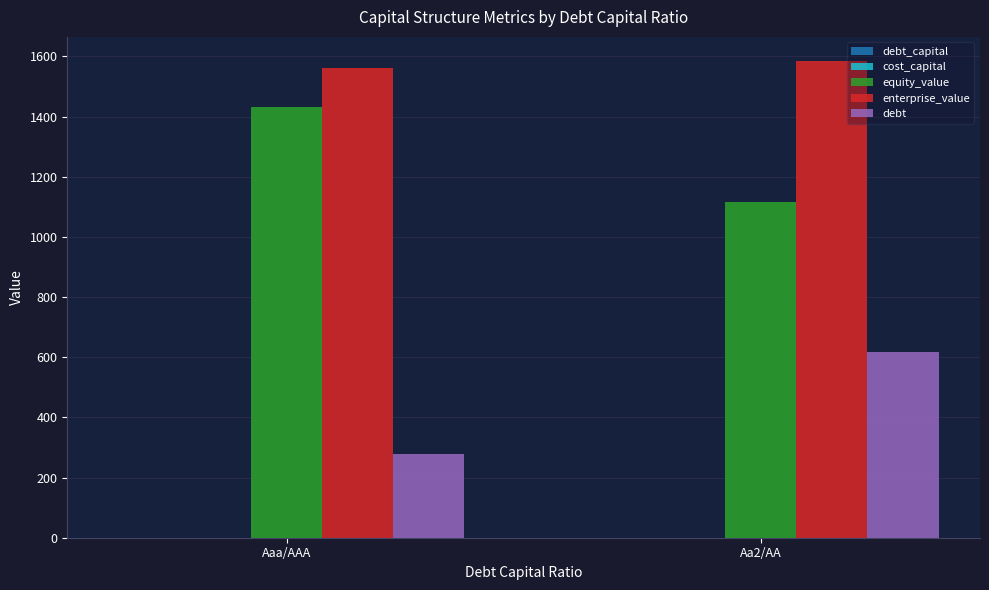

True or false: enterprise_value has a value of 649.0 at Aaa/AAA.

False